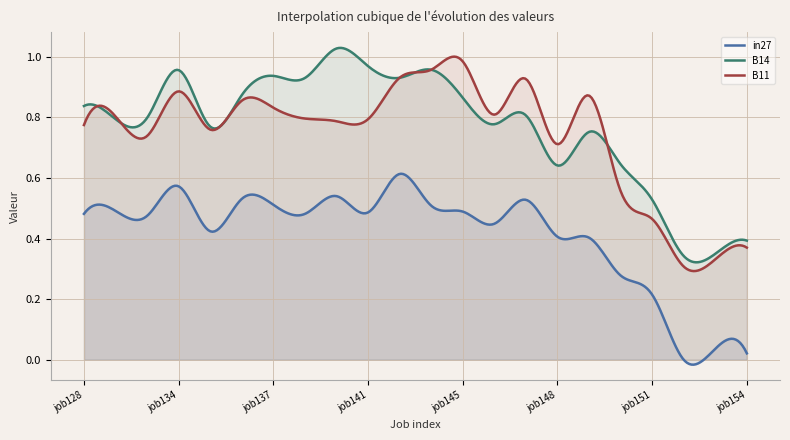

What are all the series names shown in the legend?

in27, B14, B11